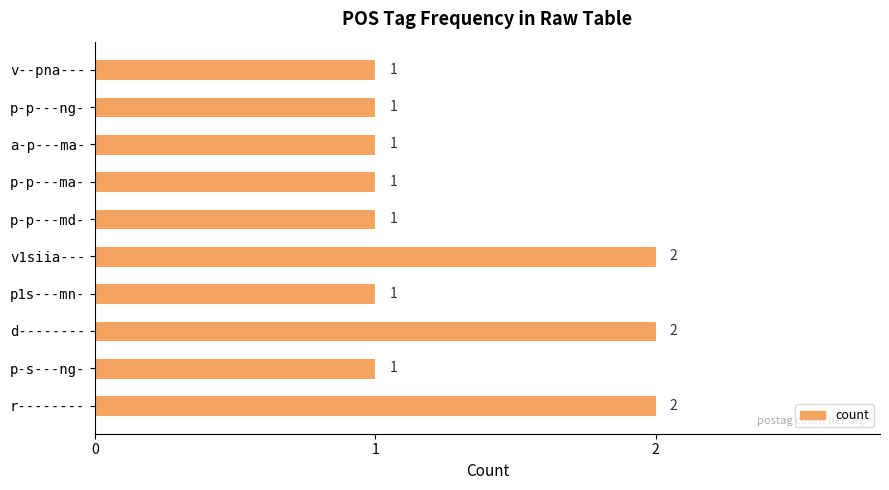

Approximately how many times larger is the value at r-------- compared to v--pna---?

2.0